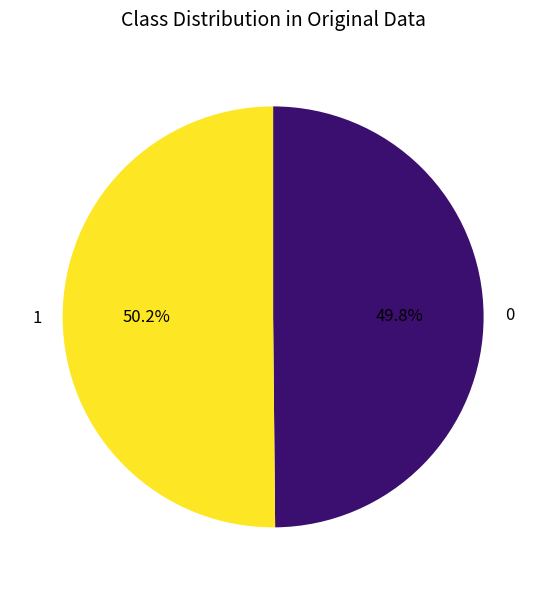

Is there any slice that represents more than half of the pie?

Yes